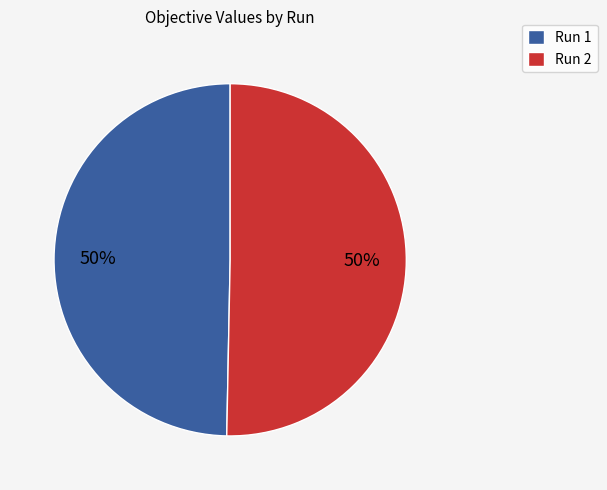

The Run 2 slice represents 50% of the pie. True or false?

True